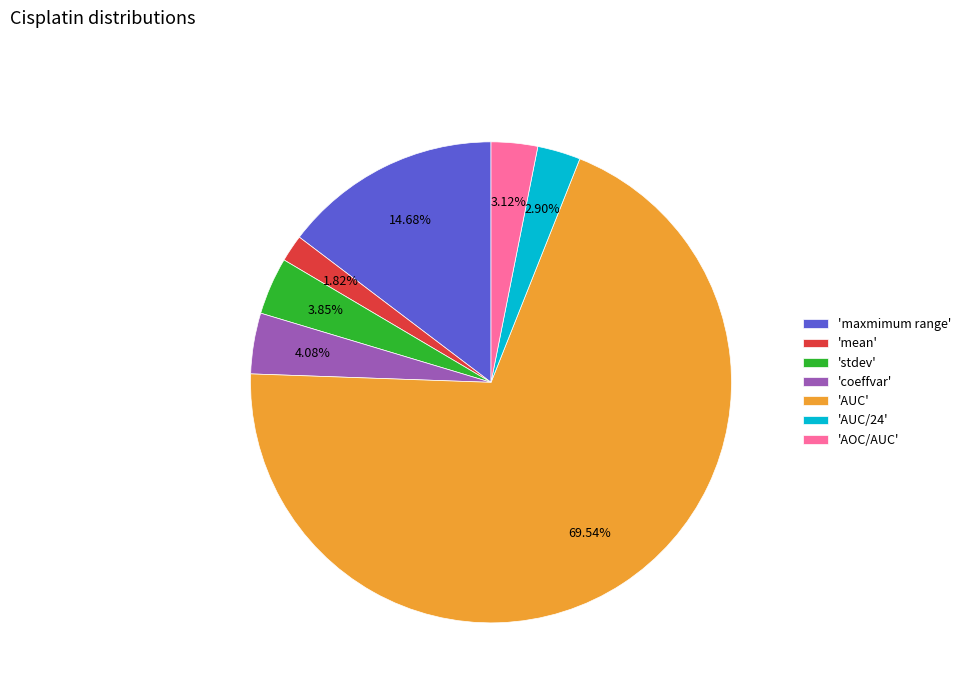

Is there a majority slice in this chart?

Yes